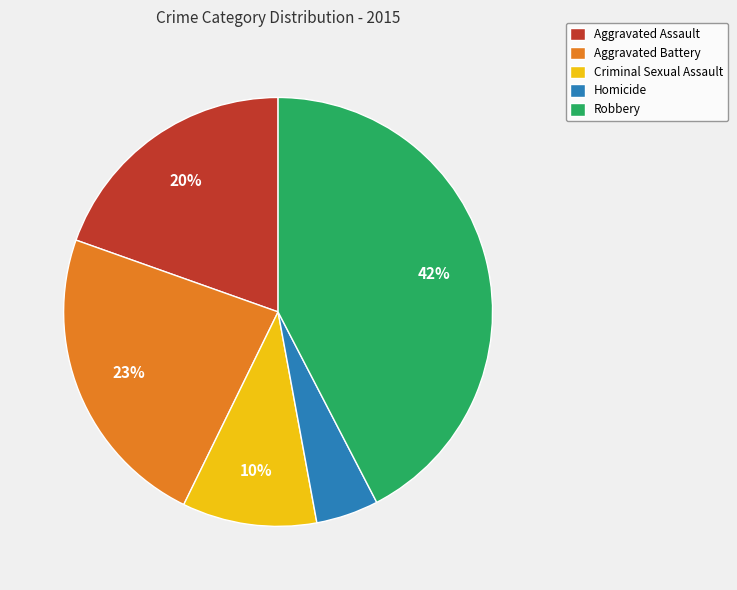

To the nearest percent, what portion does Criminal Sexual Assault represent?

10%